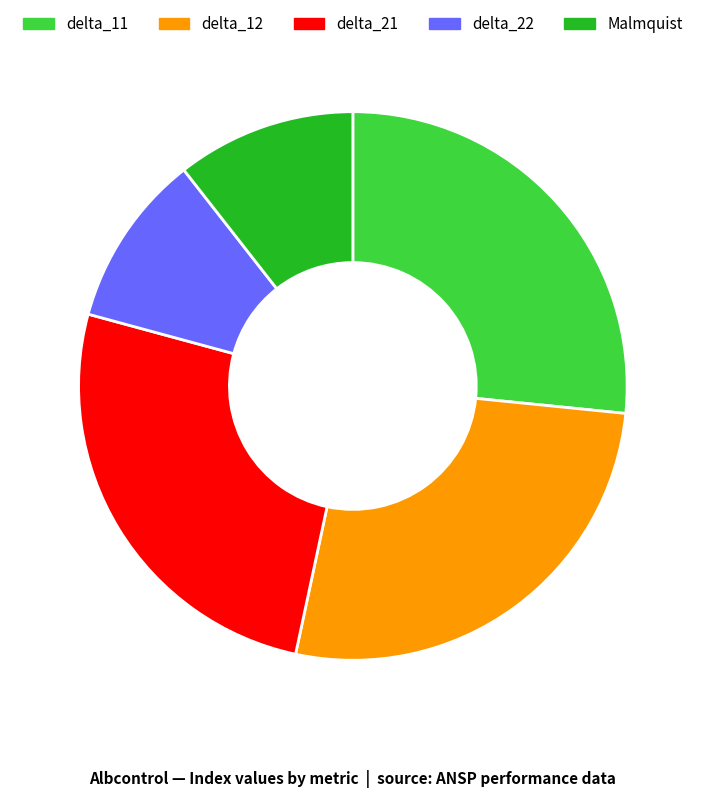

The delta_22 slice represents 23% of the pie. True or false?

False